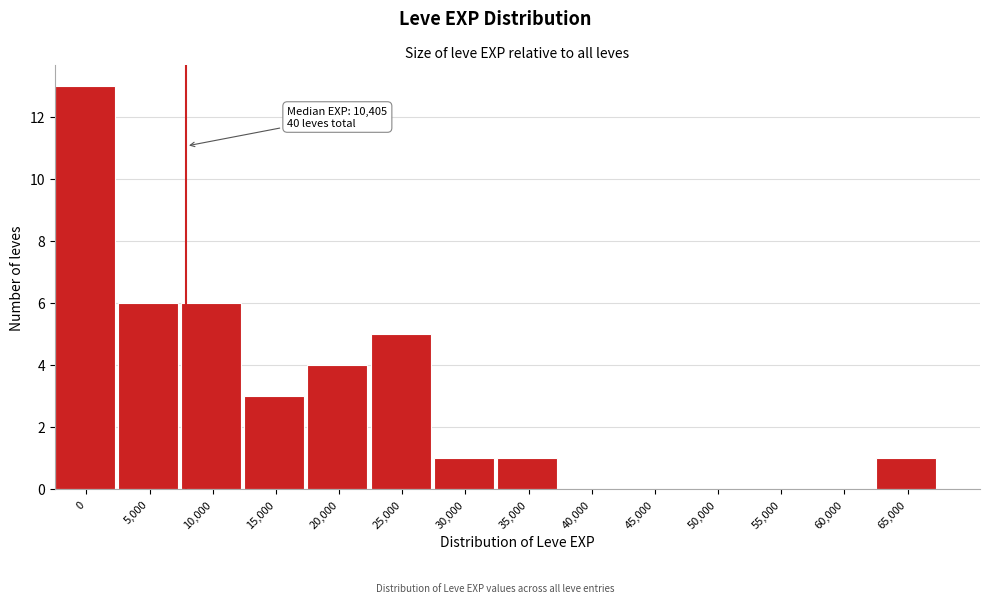

Reading left to right, extract all data points from this chart.

0=13	5,000=6	10,000=6	15,000=3	20,000=4	25,000=5	30,000=1	35,000=1	40,000=0	45,000=0	50,000=0	55,000=0	60,000=0	65,000=1